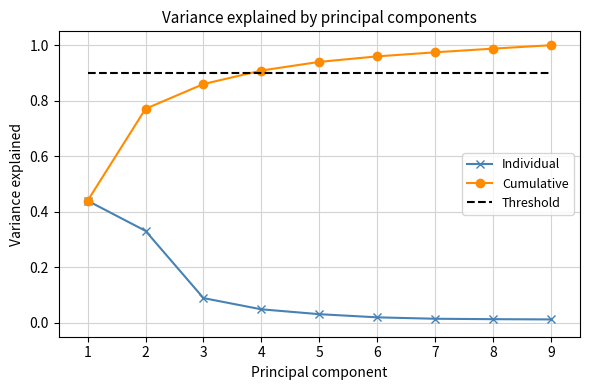

Which category has the highest value across all series?

9